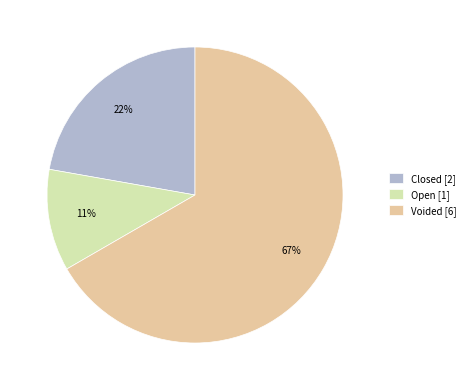

Which slice is the smallest?

Open